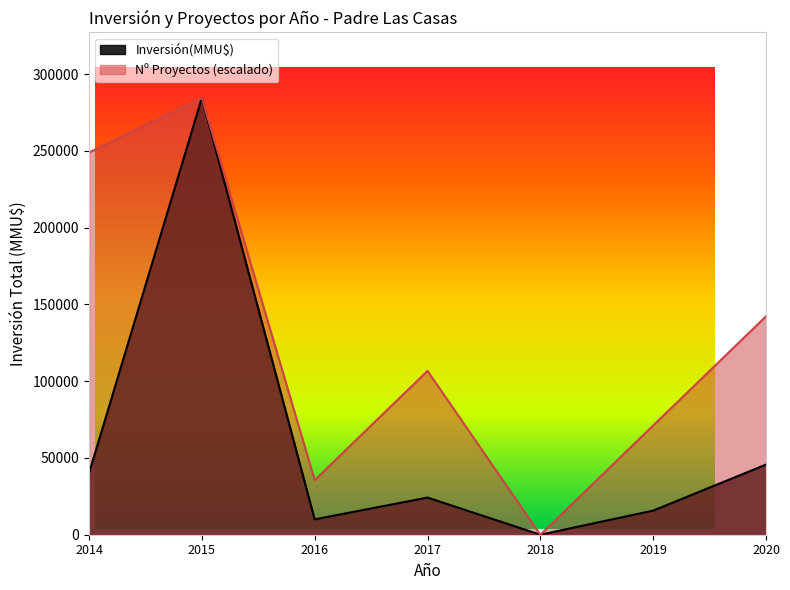

What is the total value across all series at 2015?

569076.0